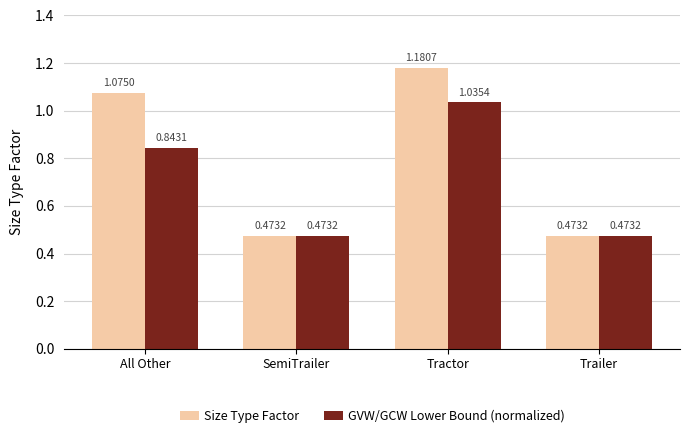

Which label corresponds to the largest value in the chart?

Tractor